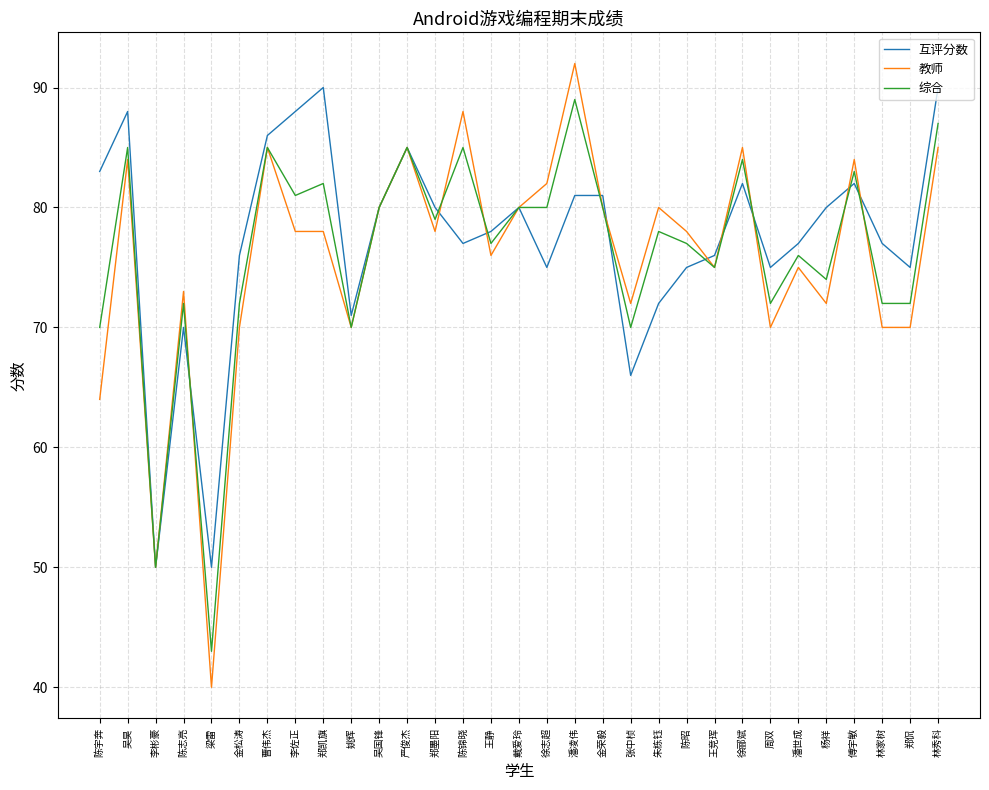

What is the lowest value of the 综合 series?

43